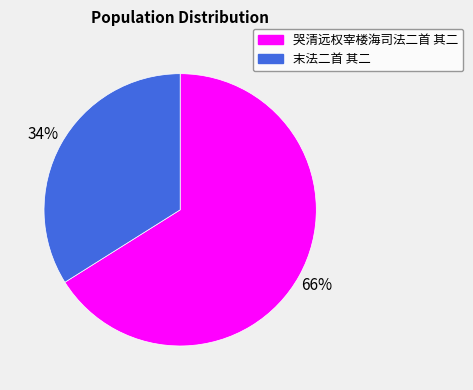

To the nearest percent, what is the average slice percentage?

50%